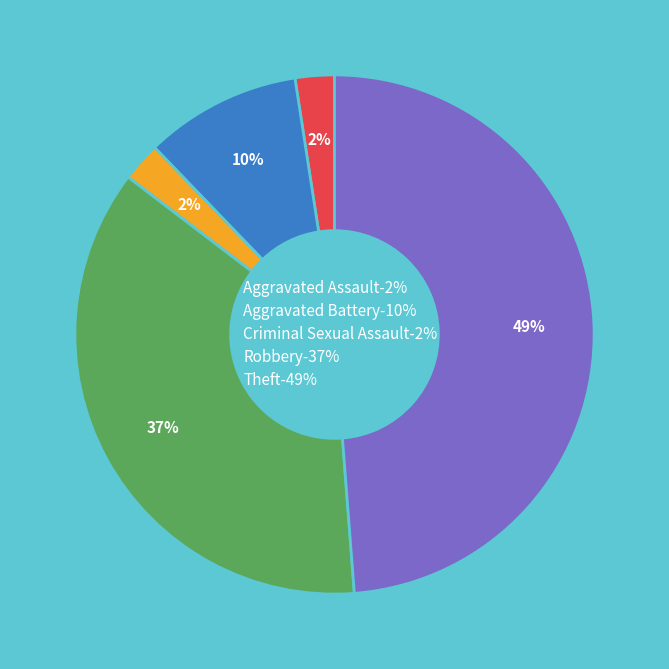

To the nearest percent, what is the combined percentage of Robbery and Criminal Sexual Assault?

39%